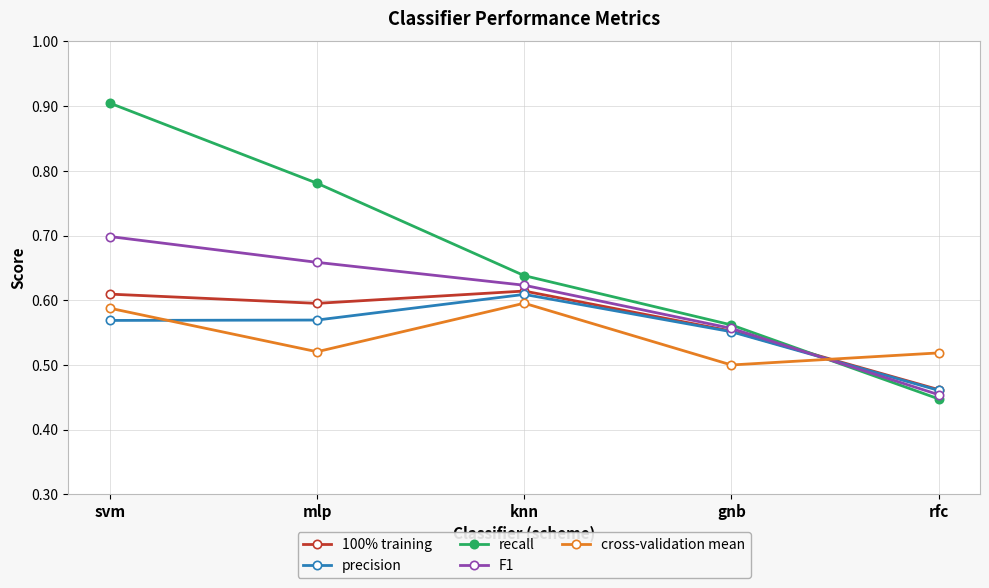

Which category has the highest value across all series?

svm